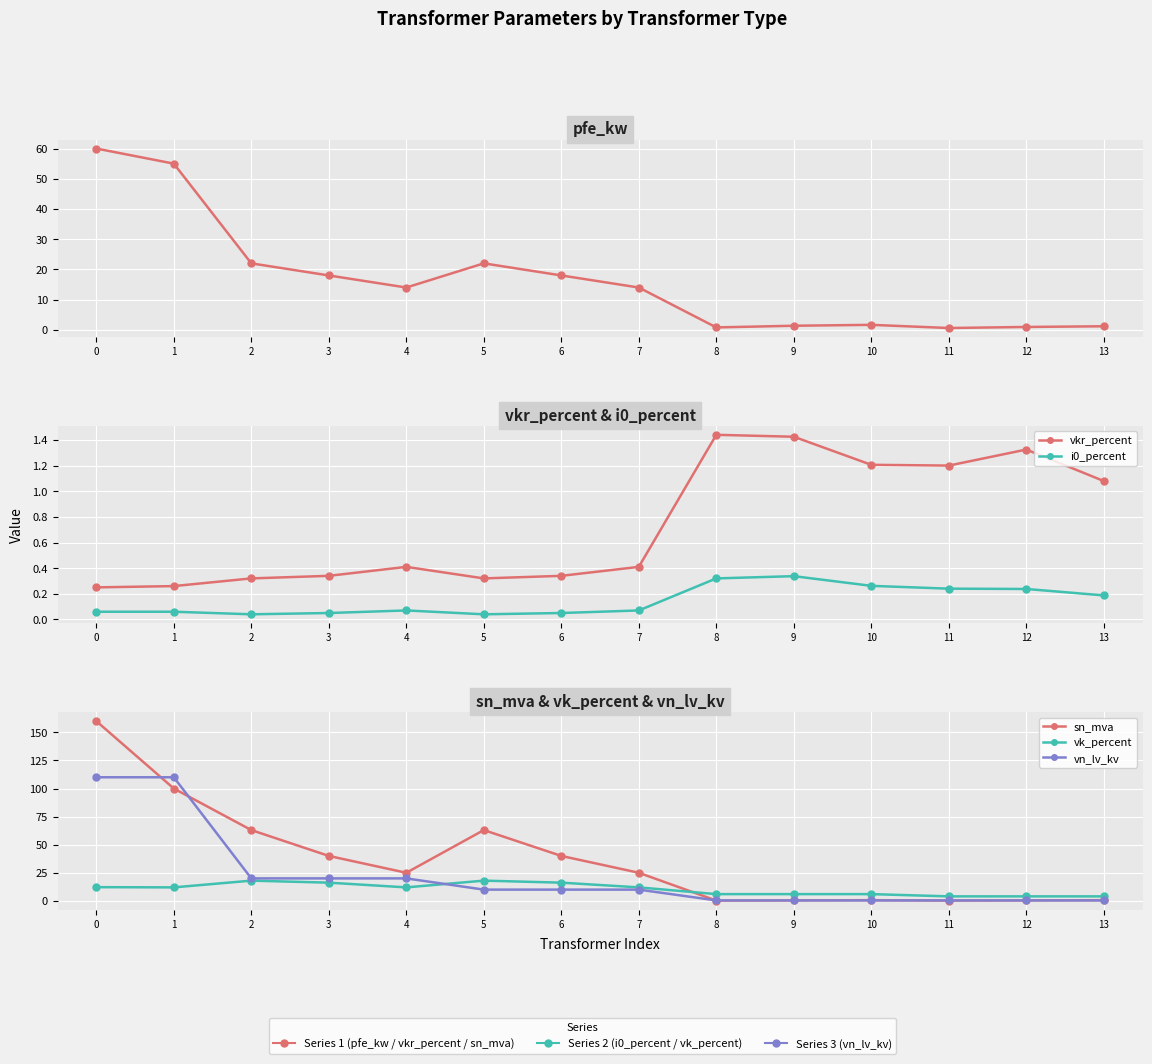

Where do sn_mva and vk_percent first cross each other?

7 and 8